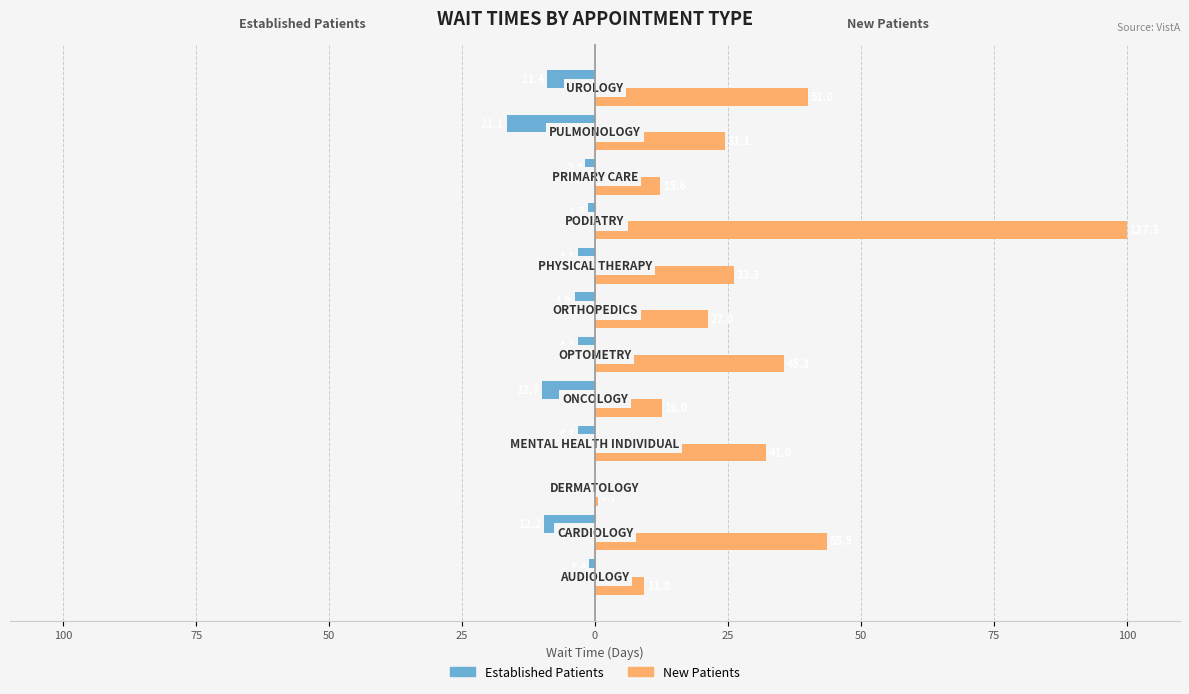

Which series has the largest total across all categories?

New Patients